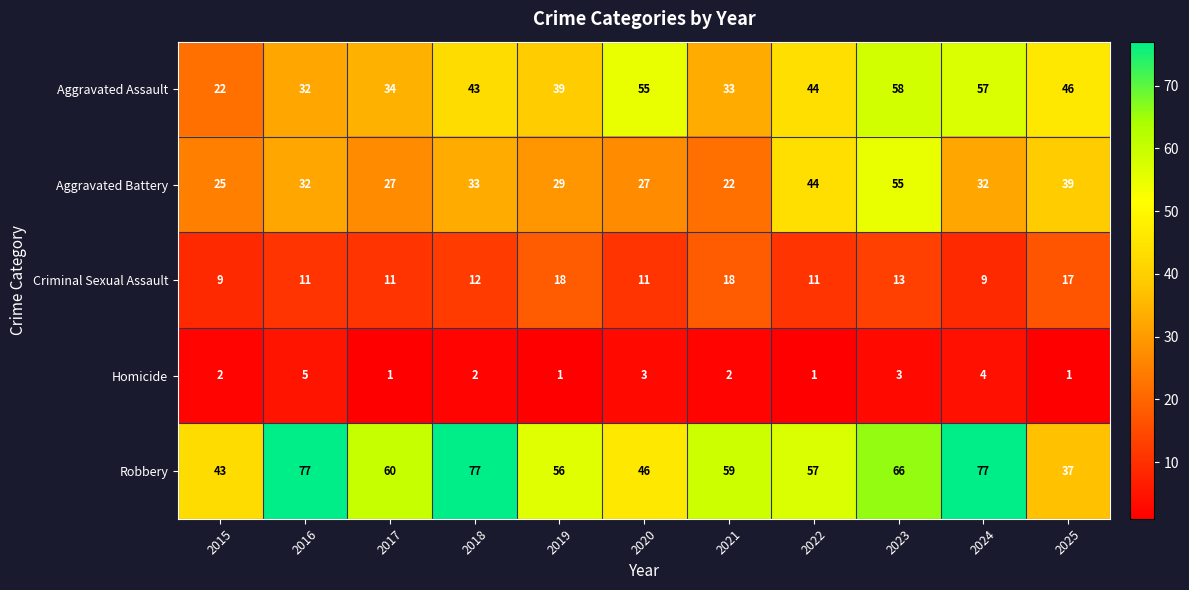

Where is Aggravated Battery nearest to the value 38?

2025